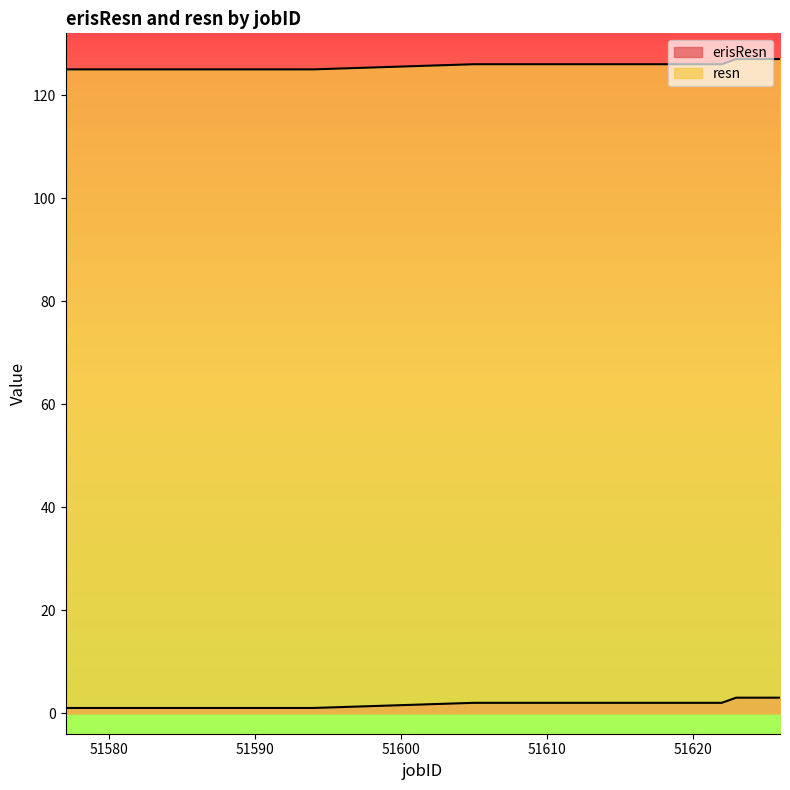

The value of erisResn at 51621 is 2. True or false?

True